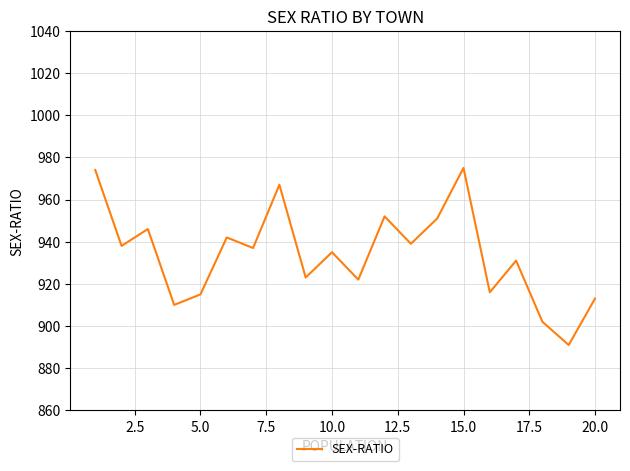

What is the smallest value displayed?

891